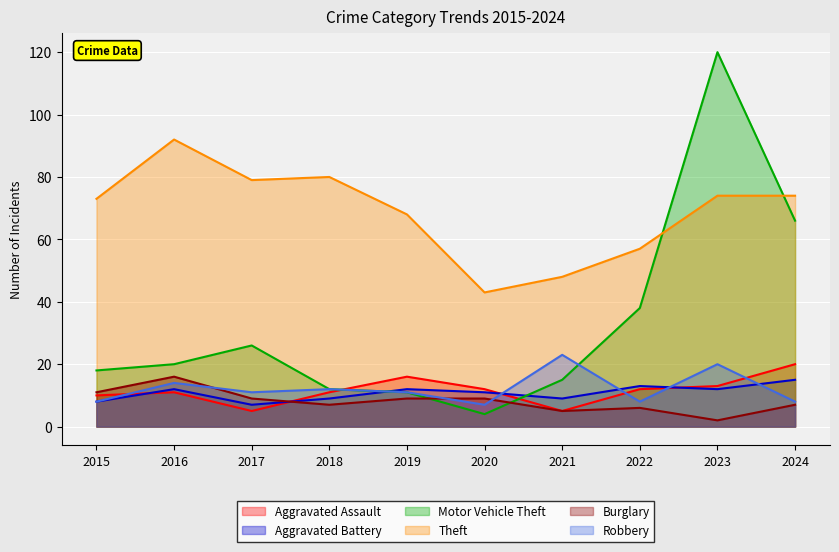

True or false: Aggravated Assault has a value of 15 at 2015.

False